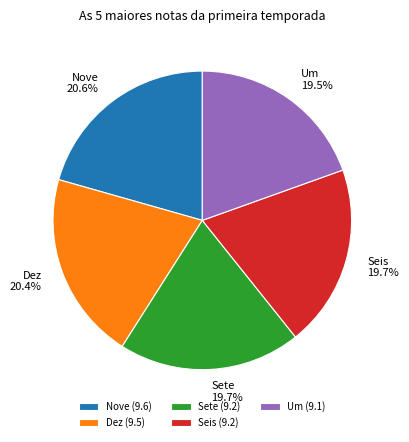

To the nearest percent, what is the difference between the largest and smallest slice percentages?

1%